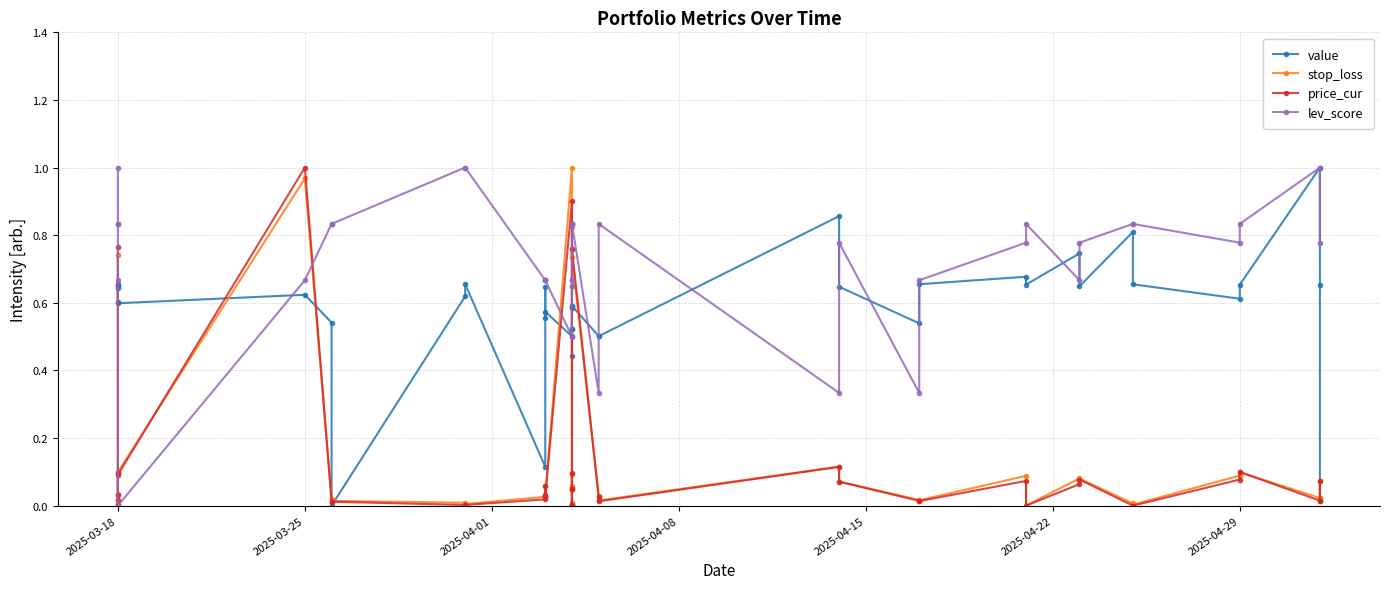

Between which two adjacent categories do price_cur and stop_loss first intersect?

2025-03-18 and 2025-03-18